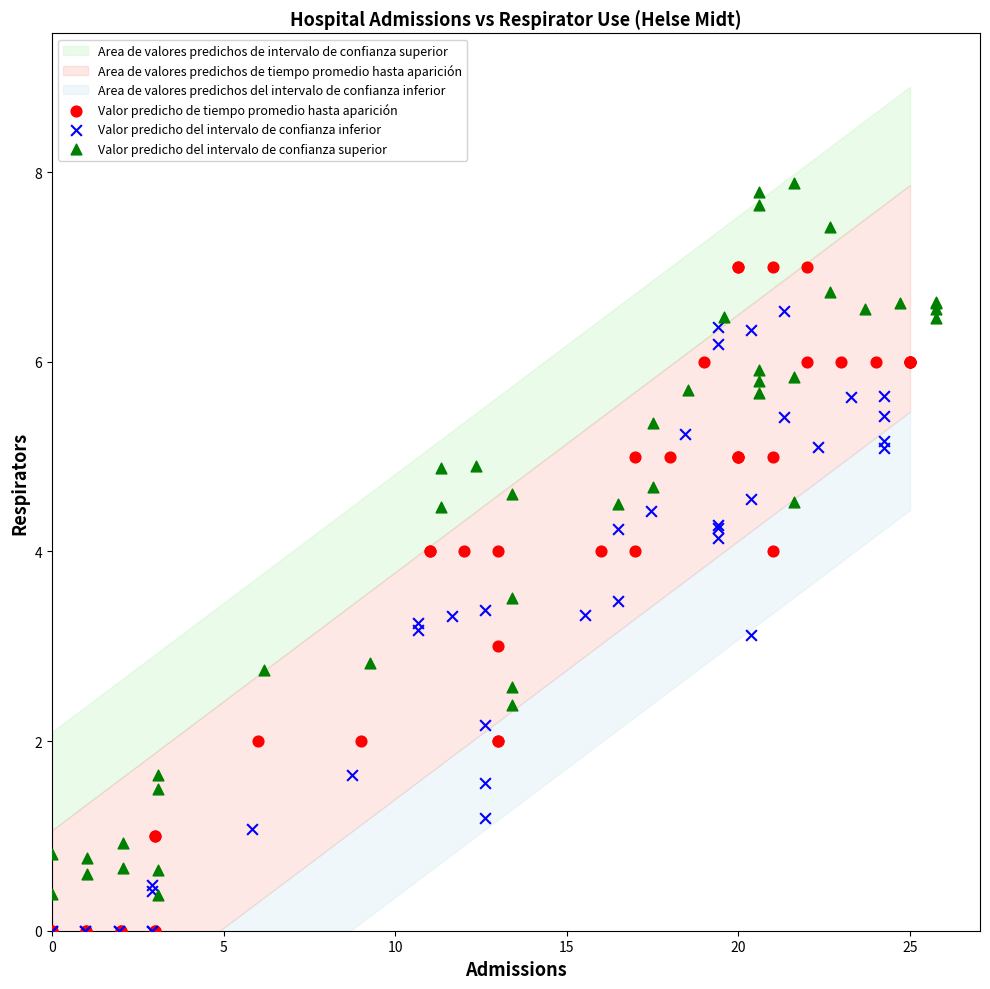

Which series contains the highest Y value?

Valor predicho del intervalo de confianza superior